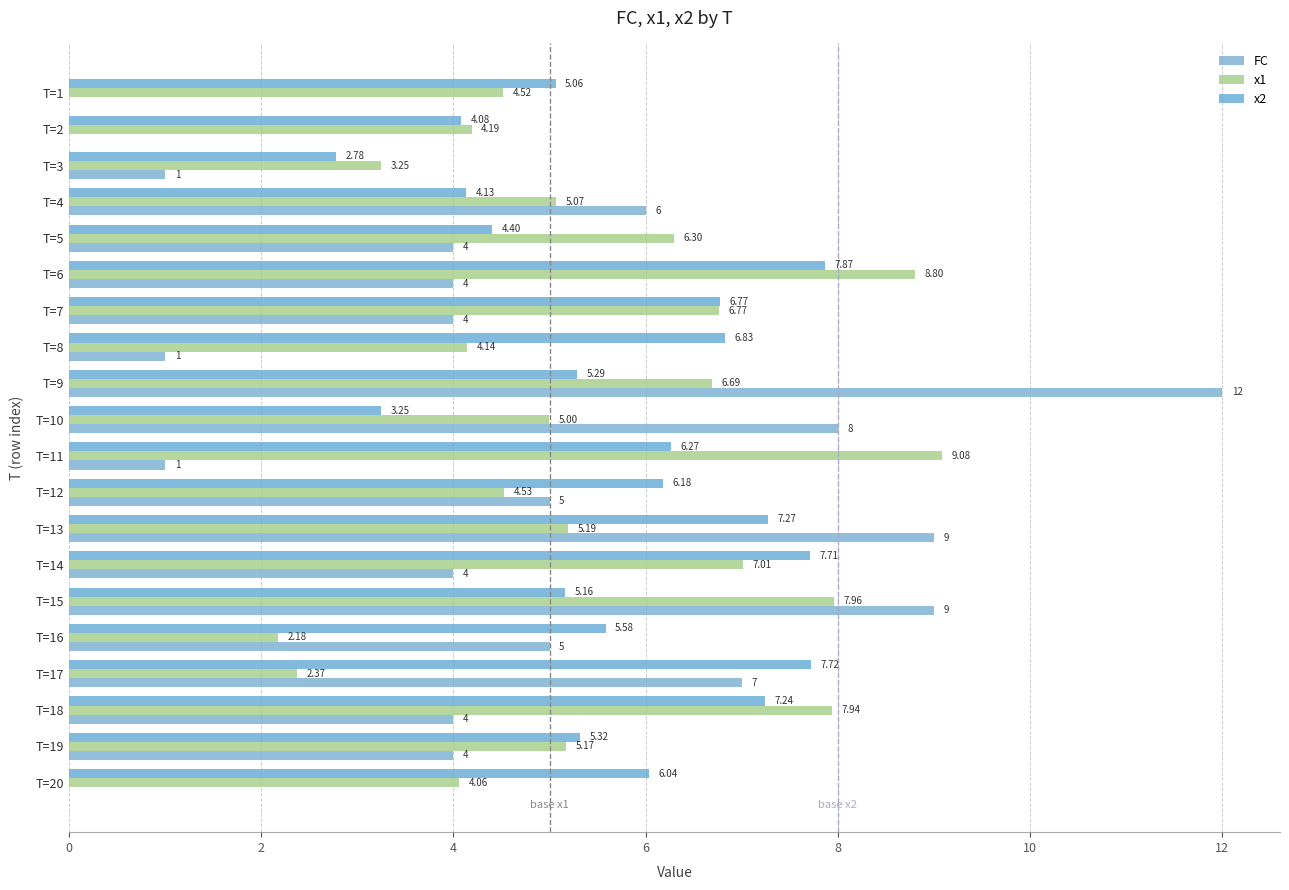

Rank the series by their maximum value, from lowest to highest.

x2, x1, FC